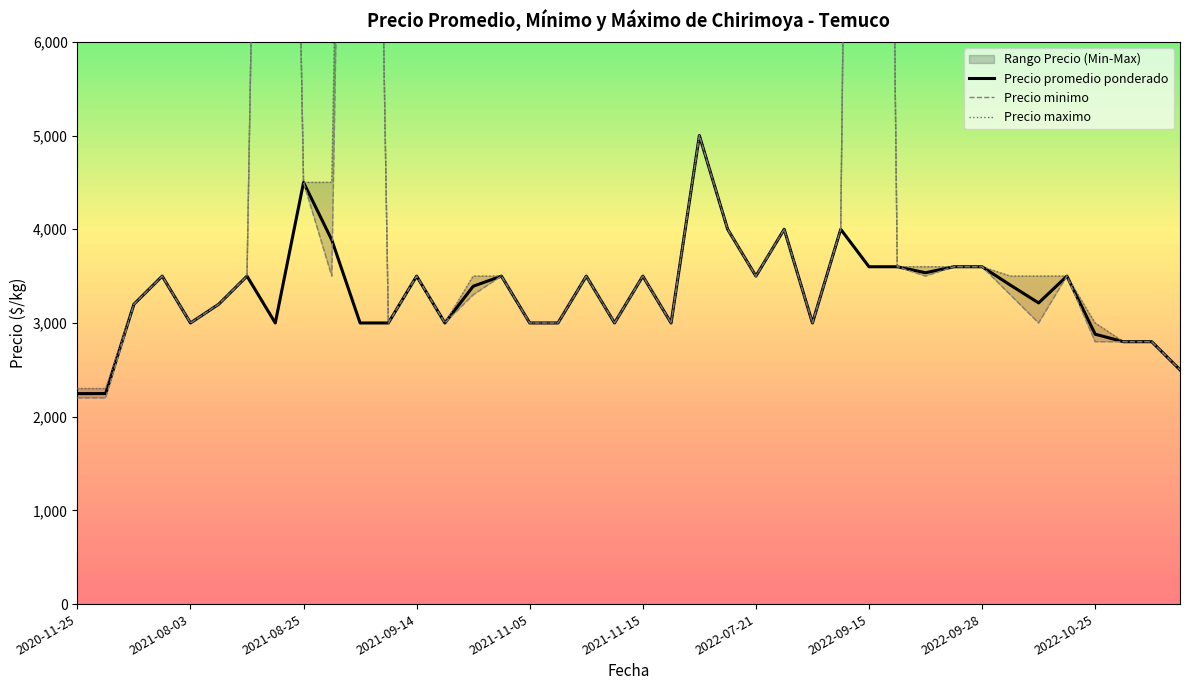

Is this an area chart (filled region under the line)?

No